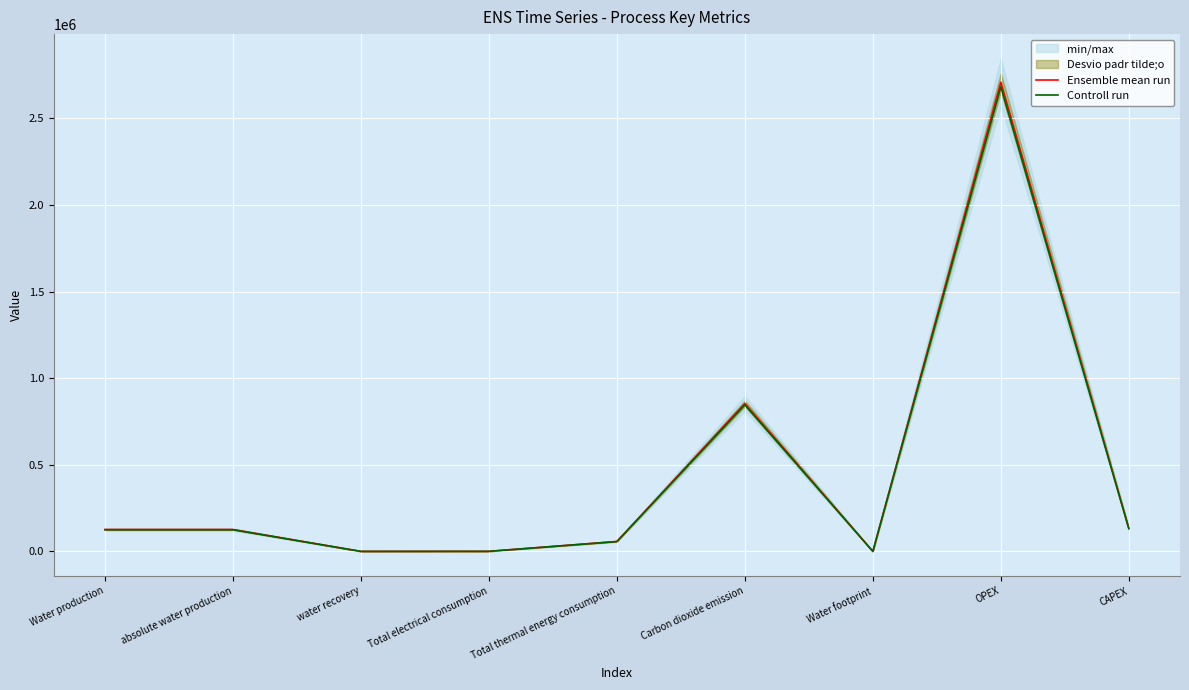

The Ensemble mean run series shows 132884.8 at CAPEX. True or false?

True